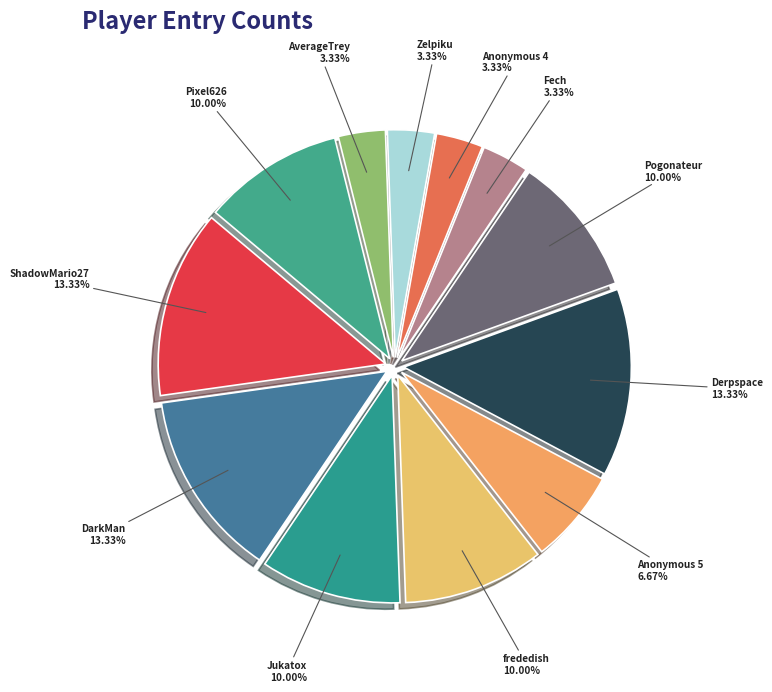

How much of the chart is everything except Jukatox?

90.0%